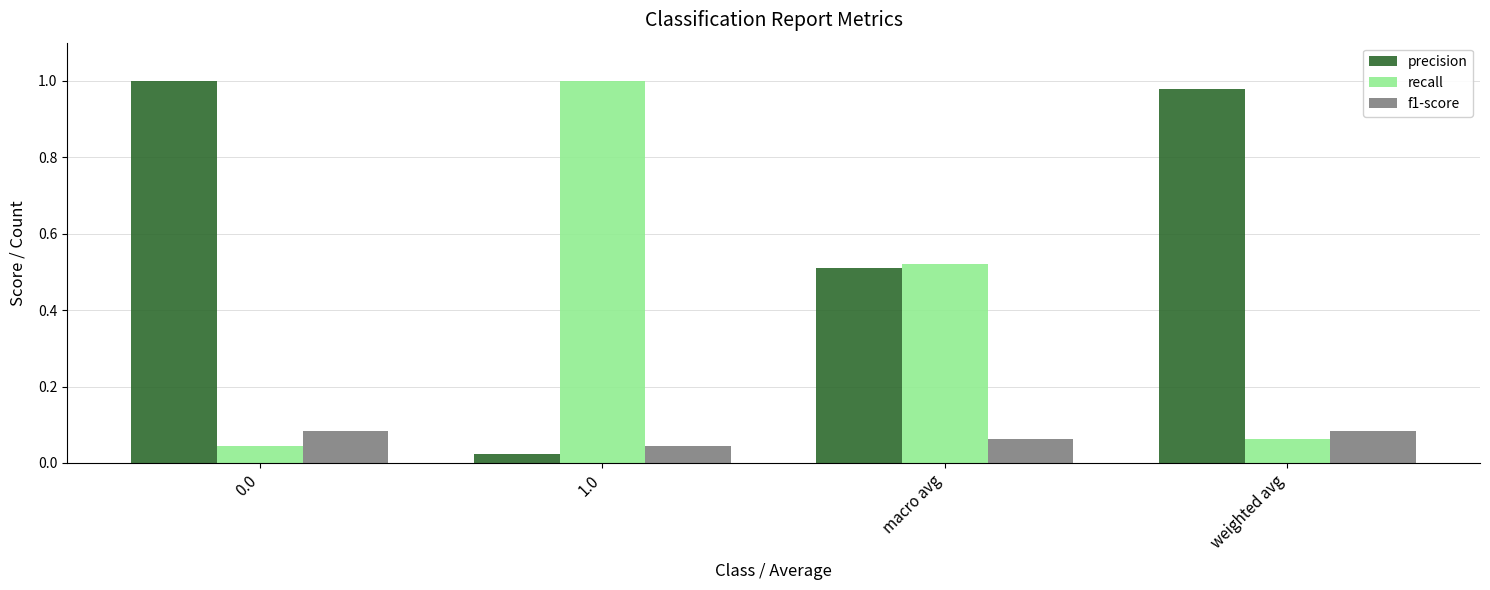

At how many categories does at least one series exceed 0?

4